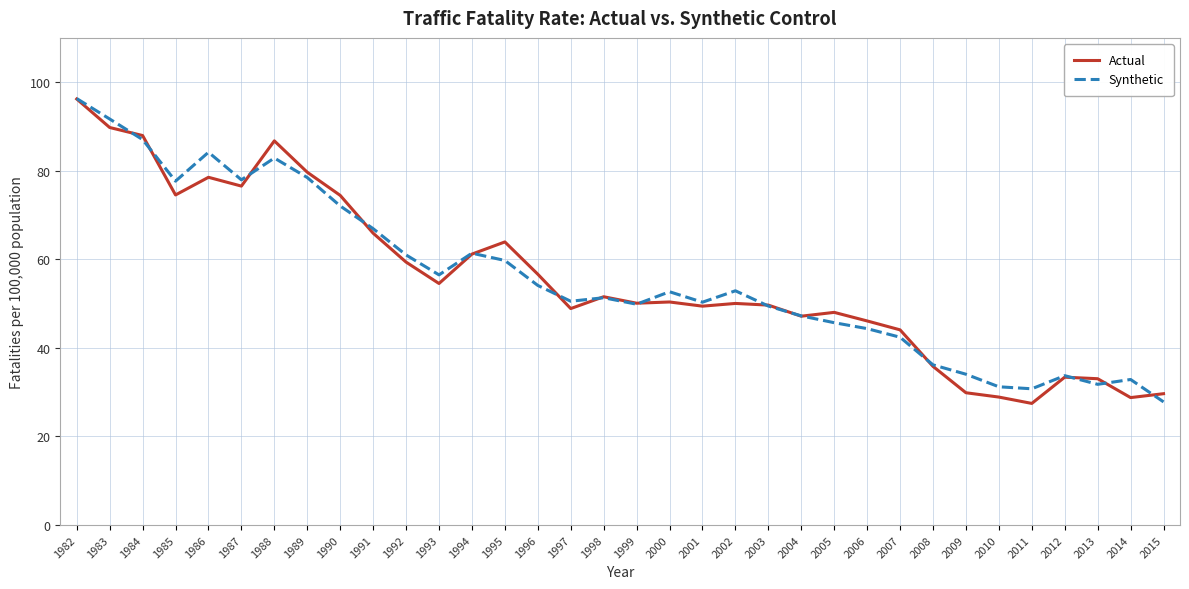

Where is the first local minimum for Synthetic?

1985